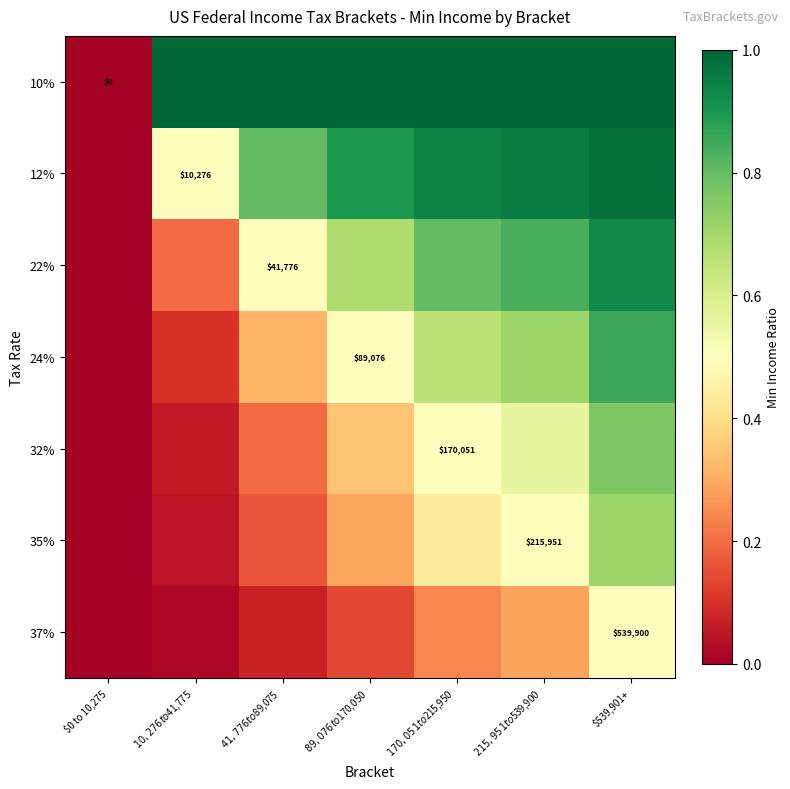

Between $10,276 to $41,775 and $539,901+, which is larger?

$539,901+